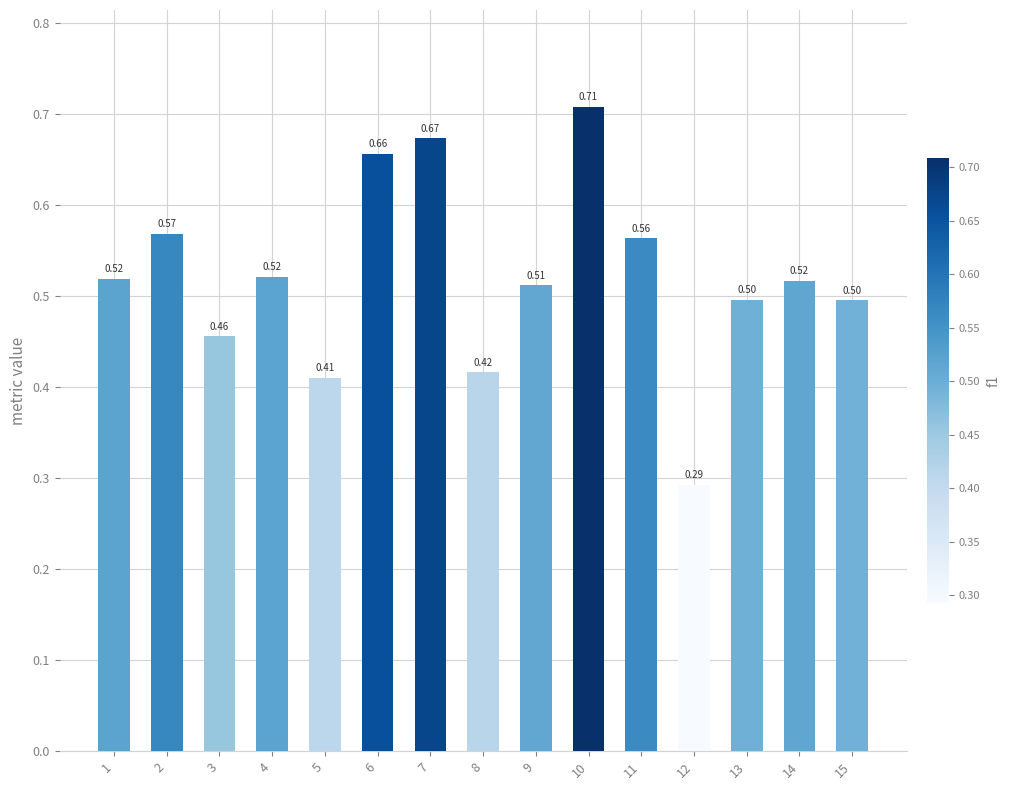

Between 13 and 6, which is larger?

6